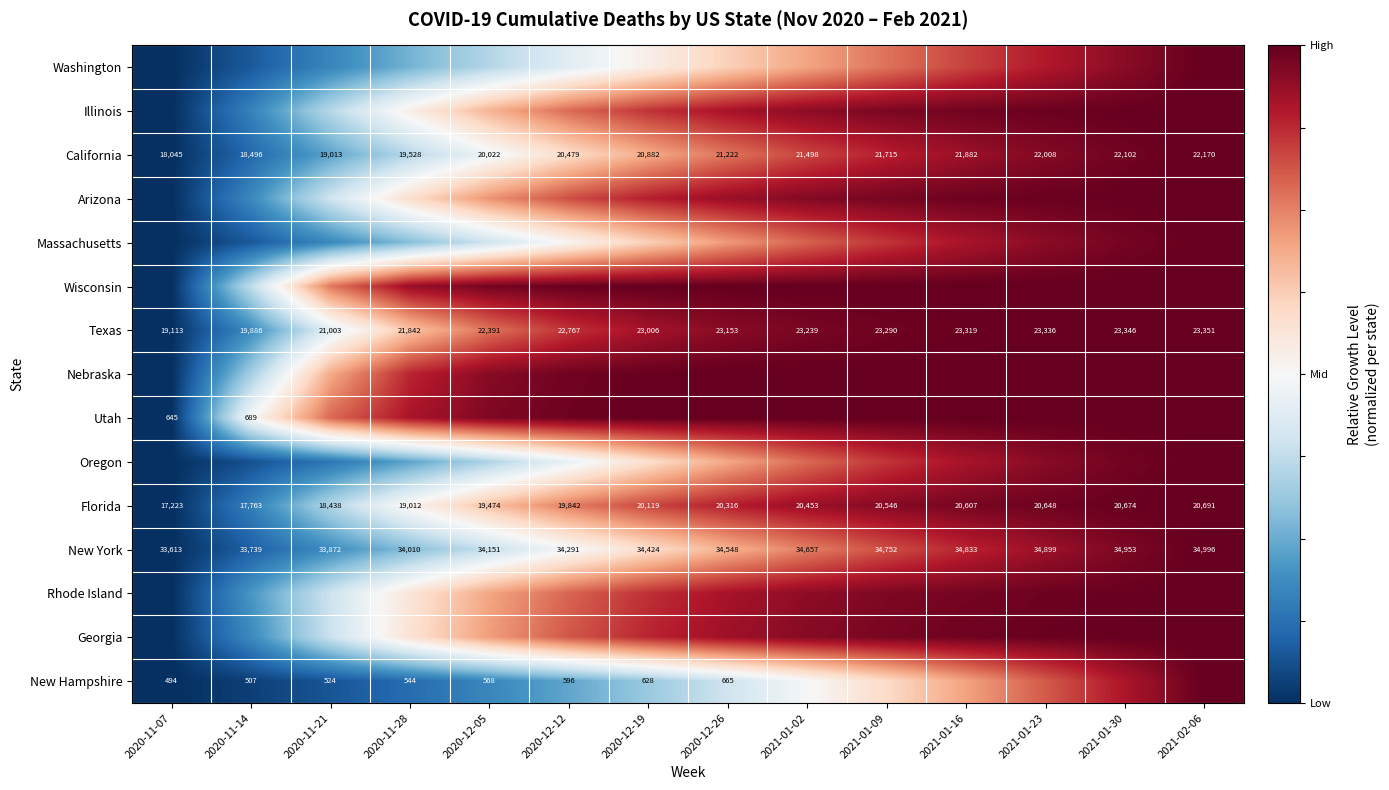

What is the maximum value shown in the chart?

1.0